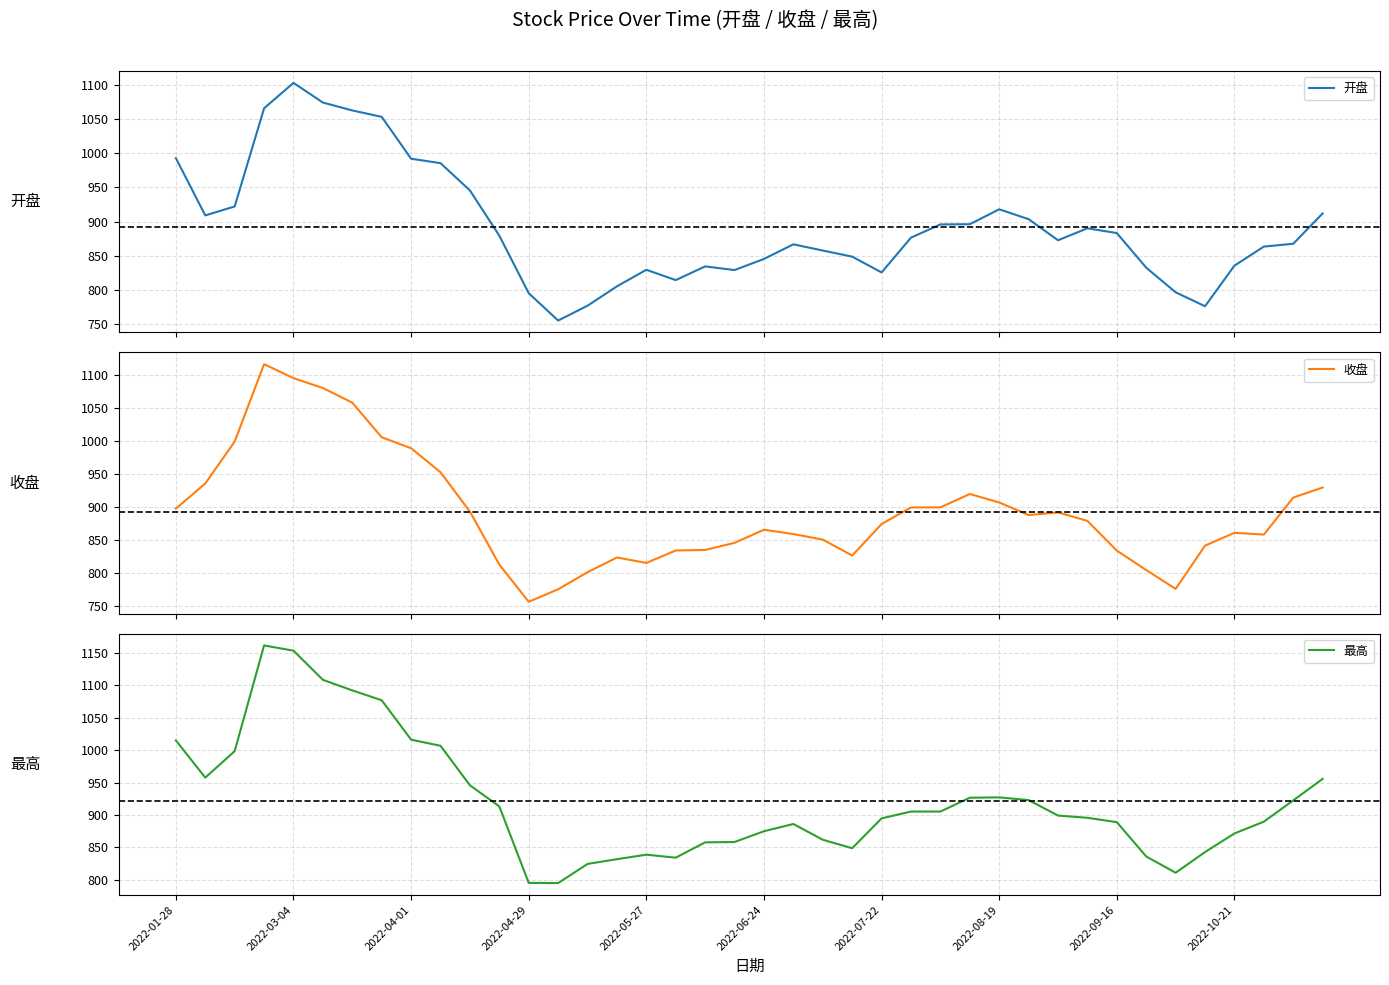

How many interior local valleys does the 开盘 series have?

7